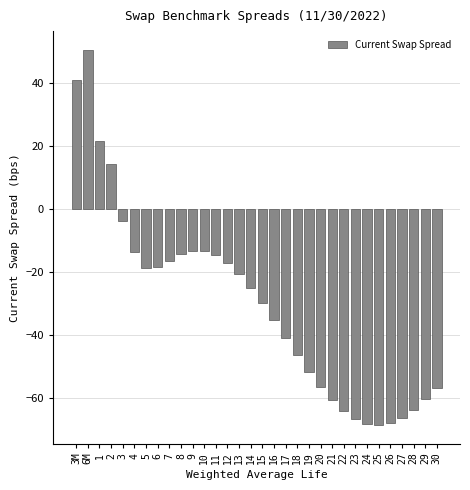

What is the value of the 26th bar from the left?

-68.0